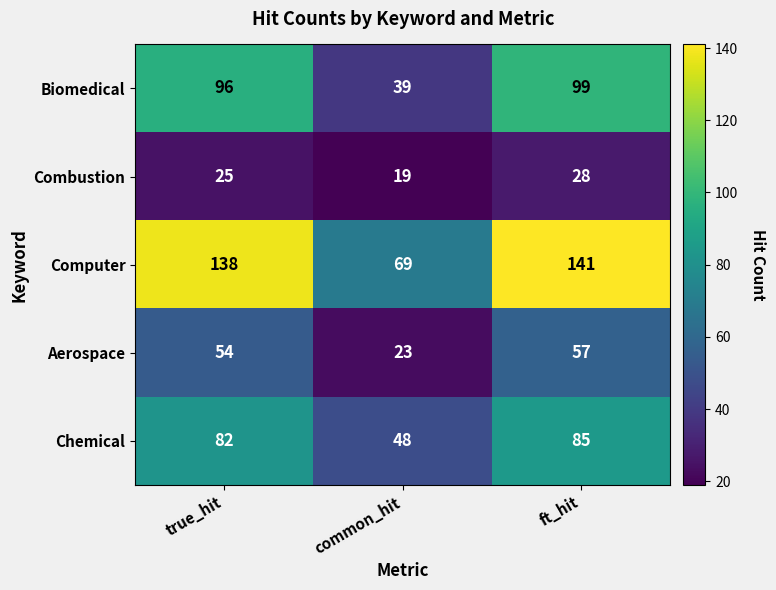

Reading left to right, list all the values displayed in this chart.

Biomedical: 96	39	99
Combustion: 25	19	28
Computer: 138	69	141
Aerospace: 54	23	57
Chemical: 82	48	85